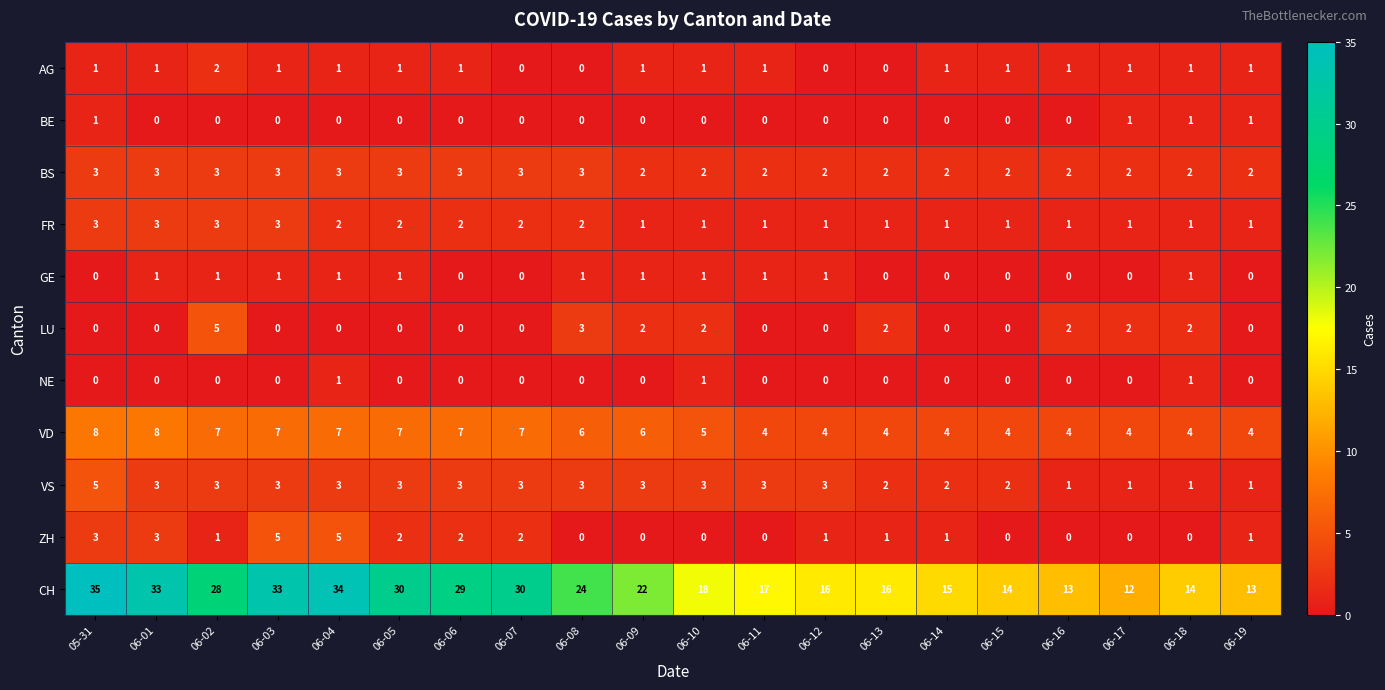

What is the difference between the highest and lowest values at 06-17?

12